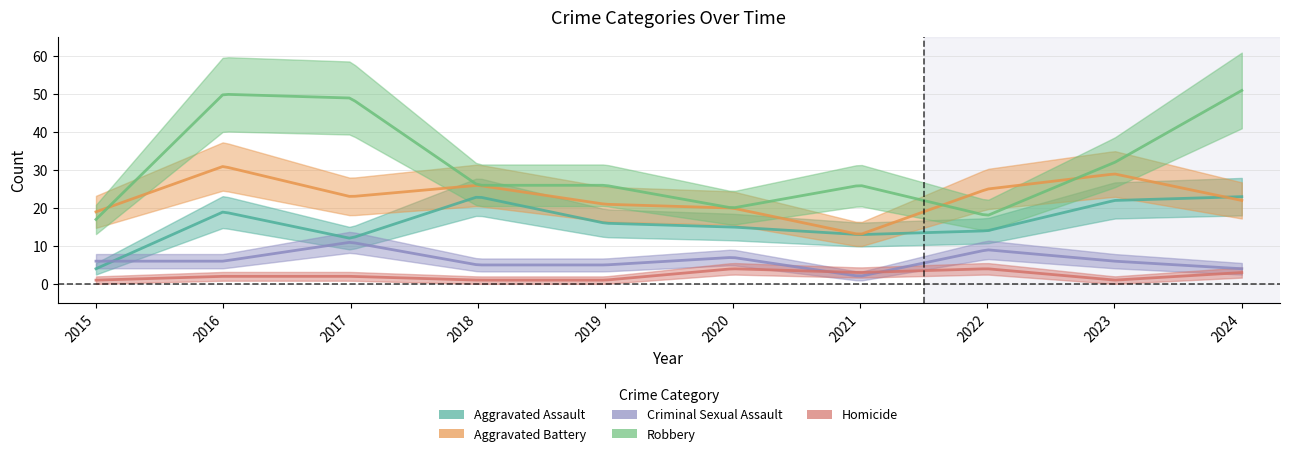

What is the difference between the highest and lowest values at 2024?

48